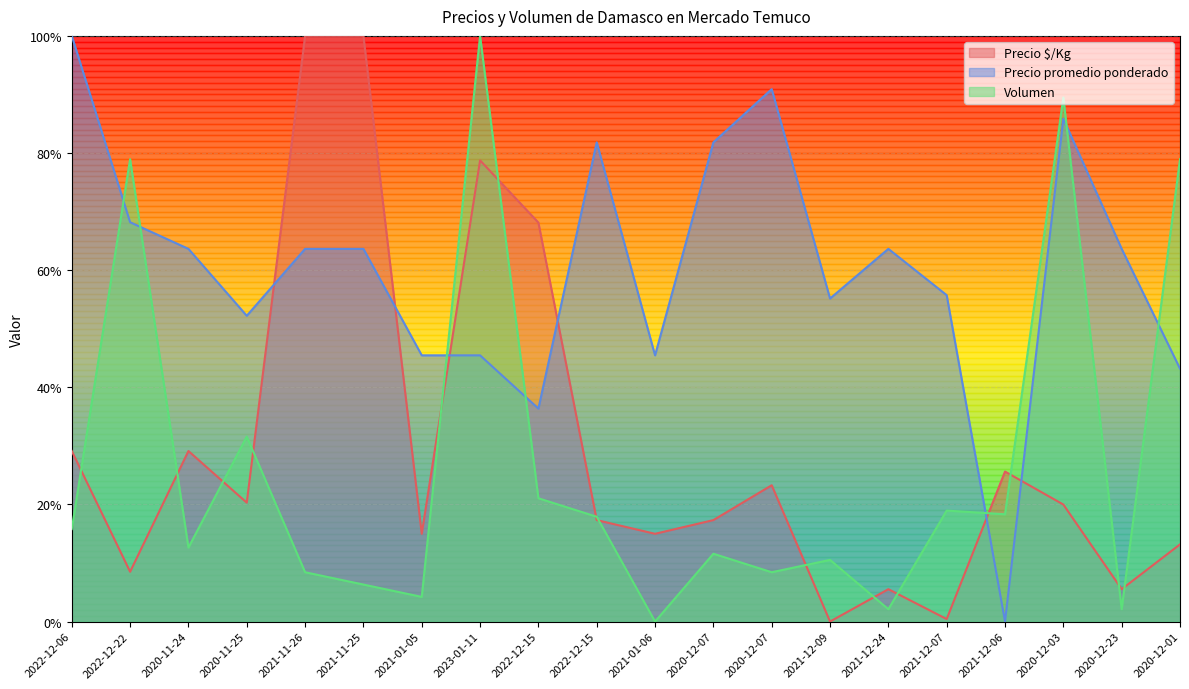

At which category does Precio $/Kg reach its first local peak?

2020-11-24